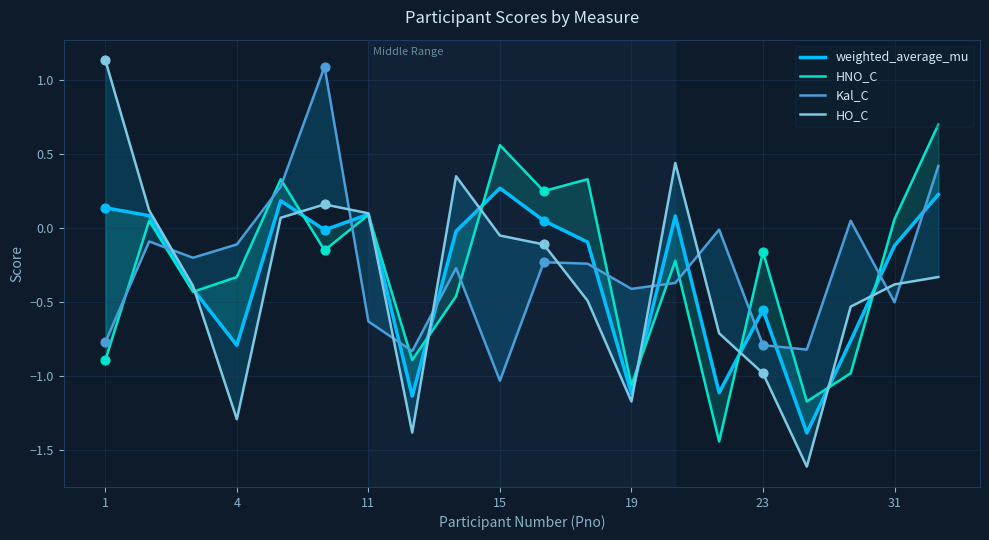

Which series contains the lowest Y value?

HO_C